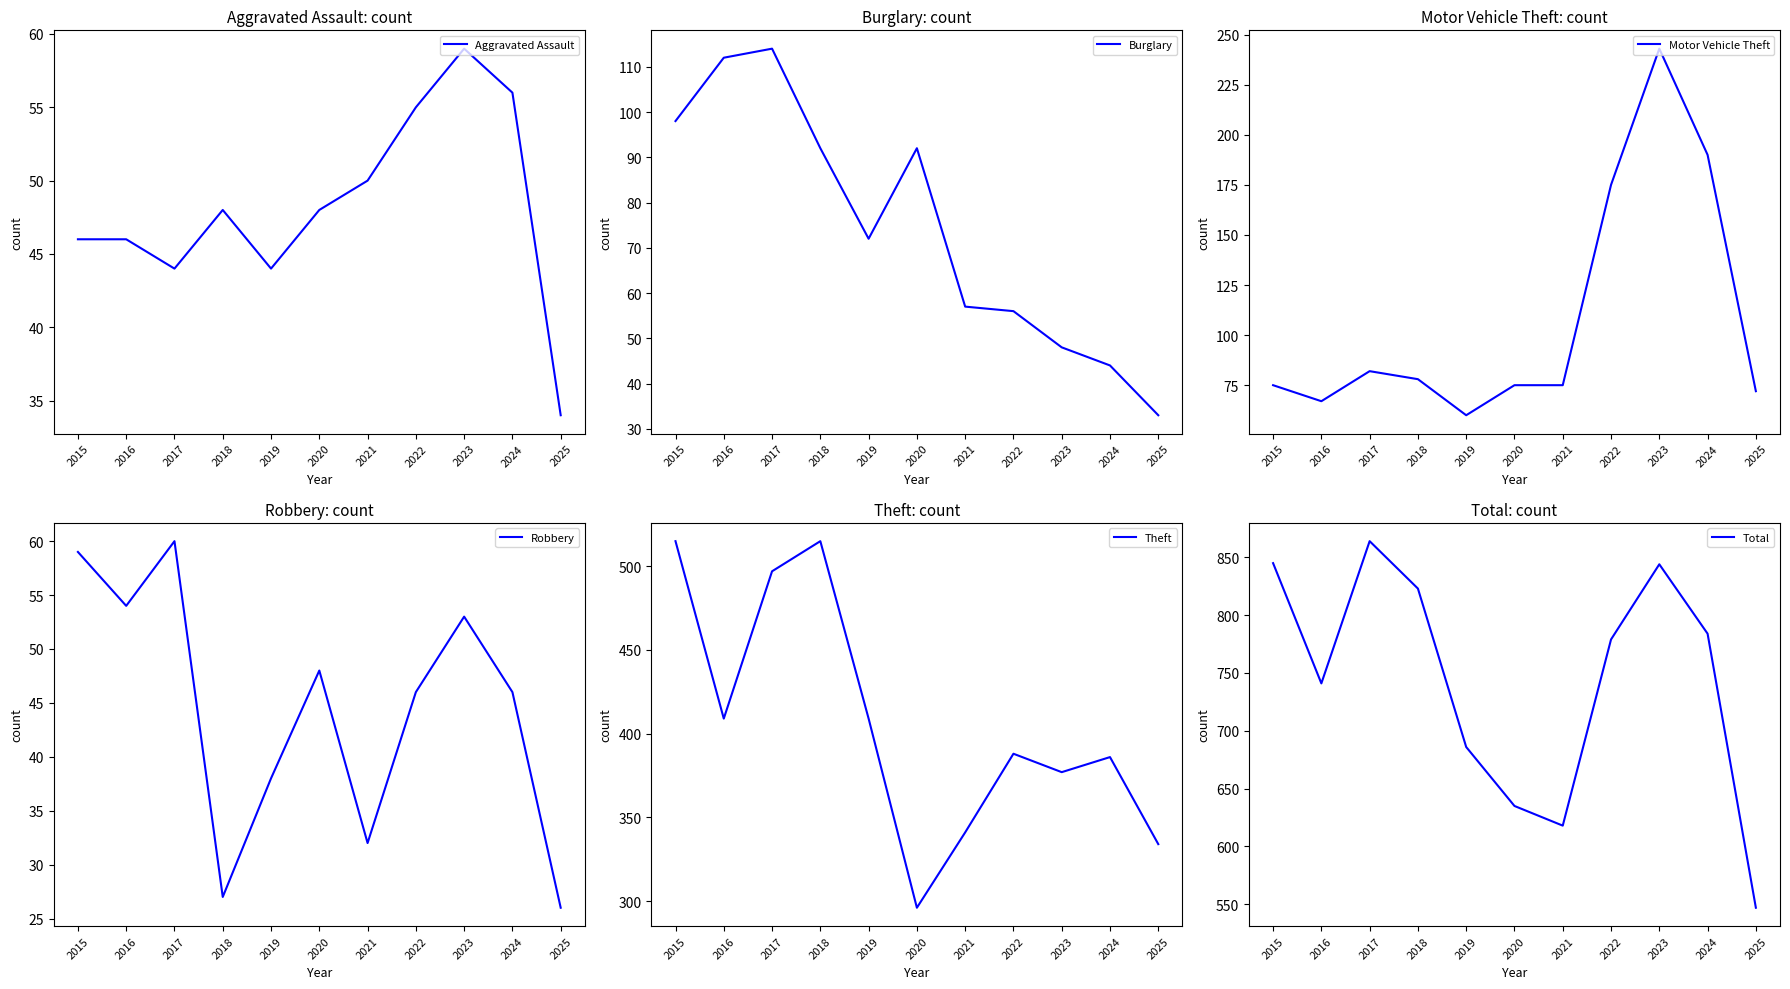

True or false: Aggravated Assault and Motor Vehicle Theft cross at least once.

False